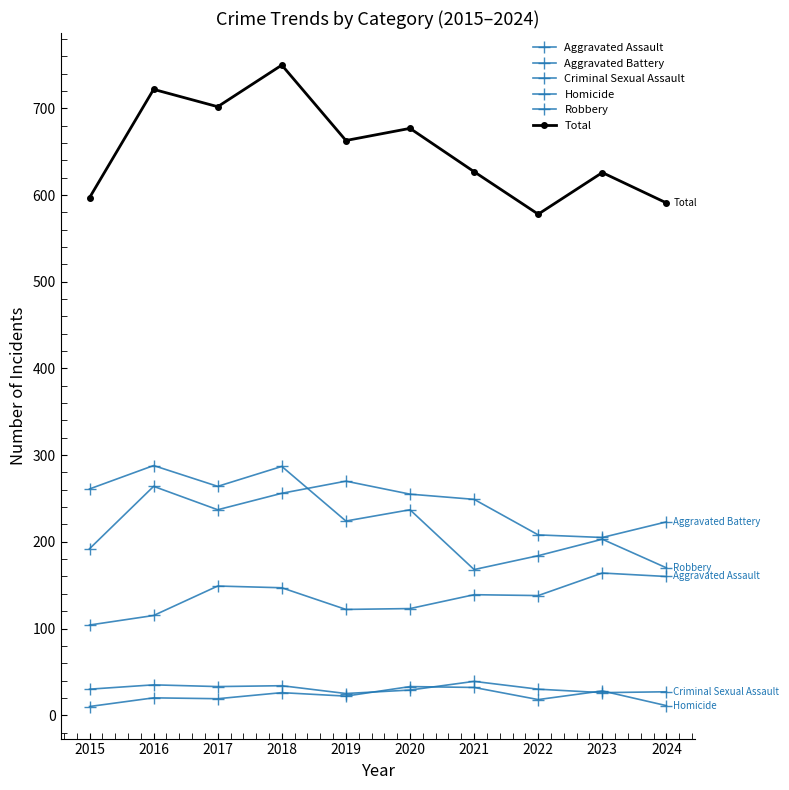

What is the spread (max minus min) of values at 2021?

595